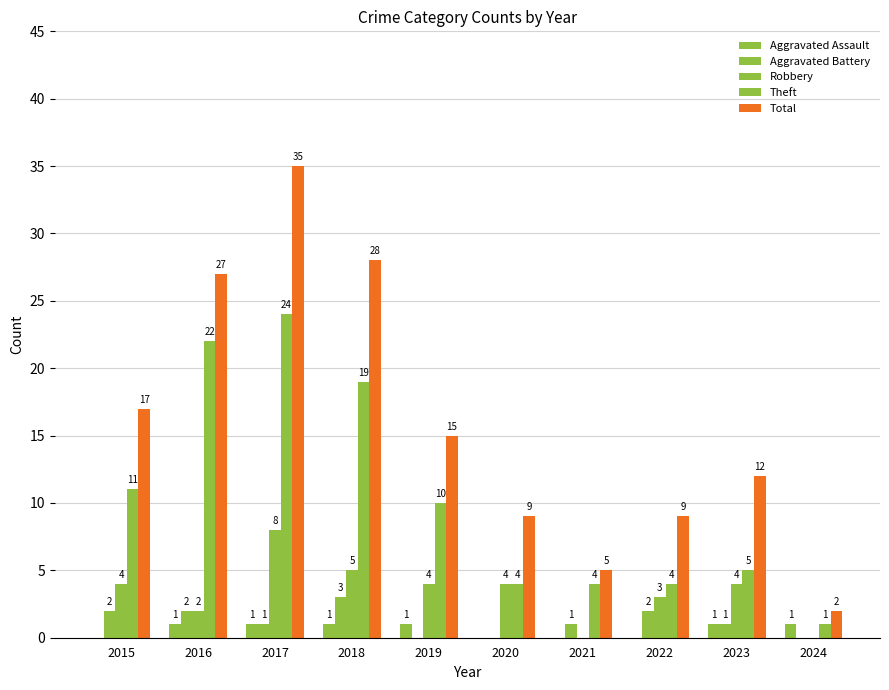

What is the sum of all Robbery values?

34